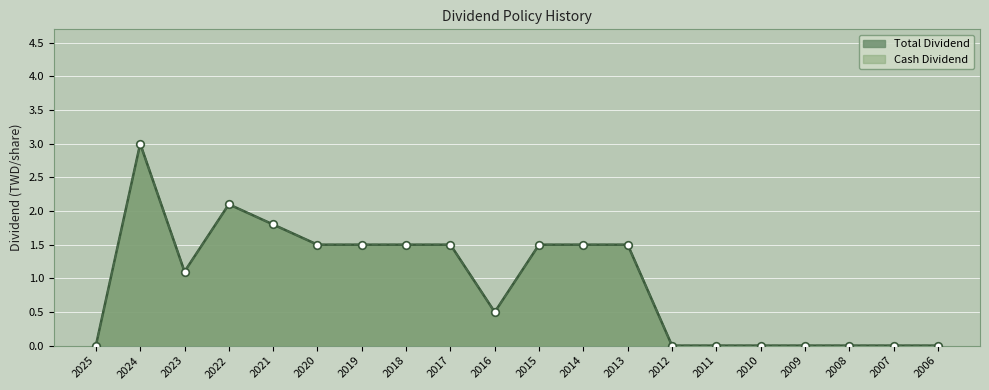

Is the value of Cash Dividend at 2011 greater than the value of Total Dividend at 2009?

No